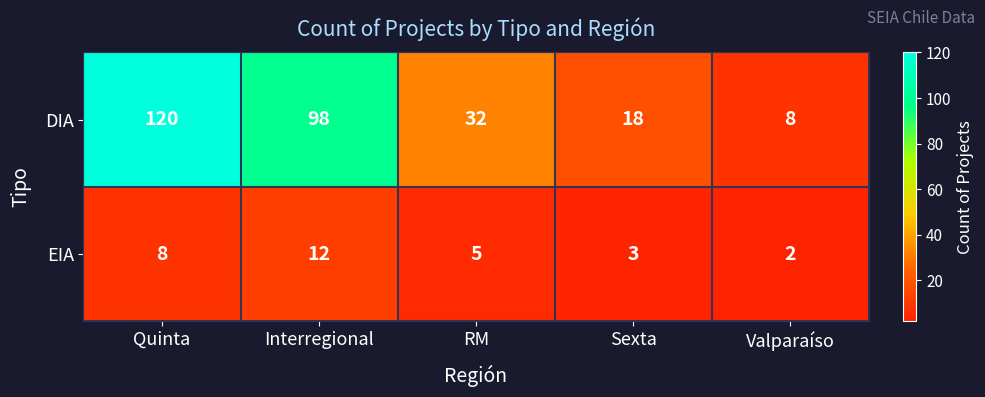

Rank the series at RM from highest to lowest value.

DIA, EIA